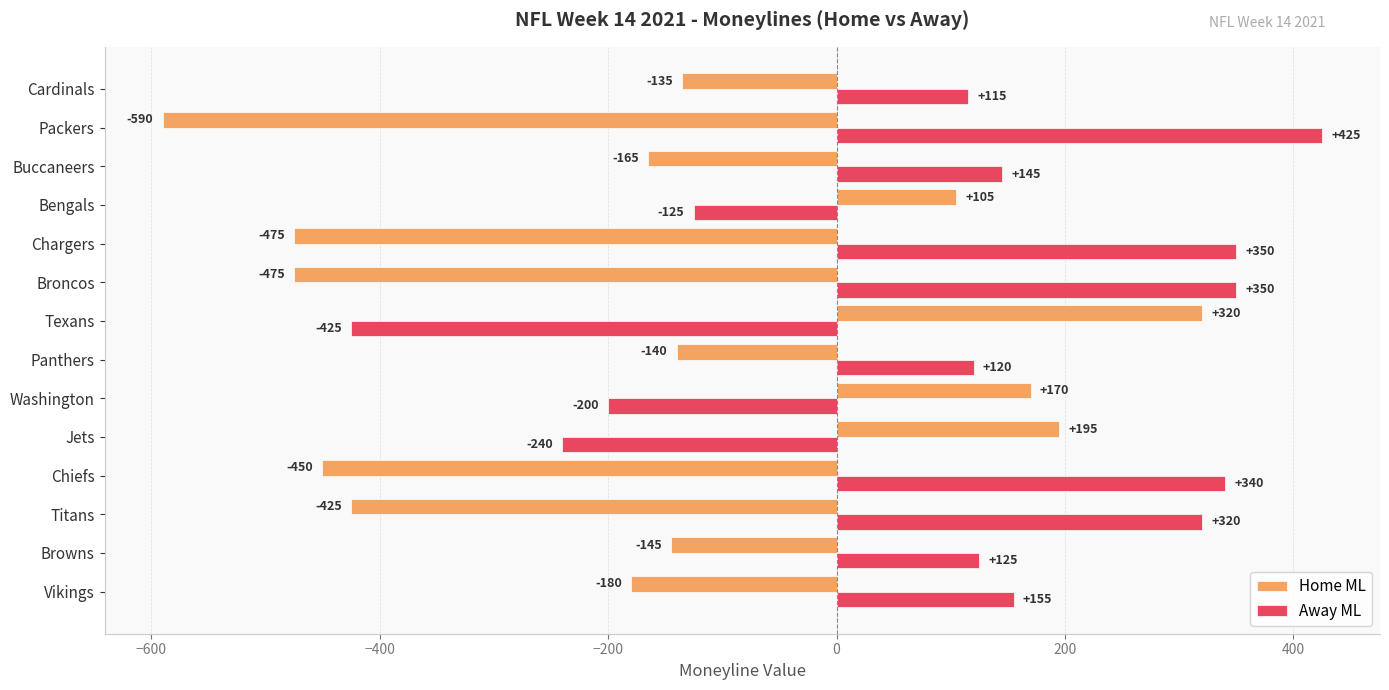

Rank the series by their maximum value, from lowest to highest.

Home ML, Away ML